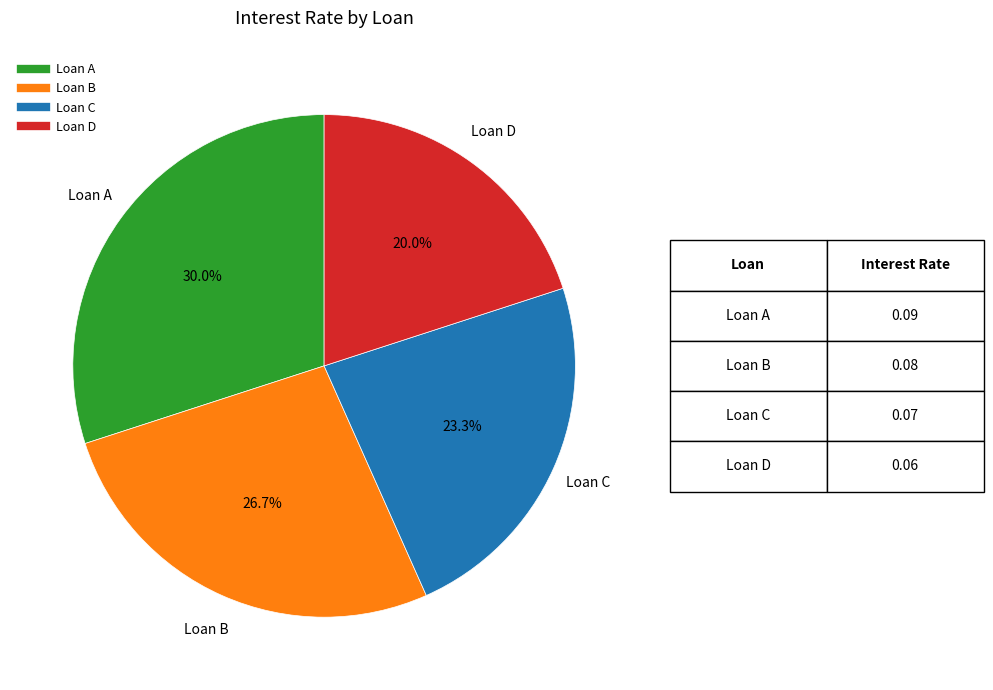

Which category has the biggest portion of the pie?

Loan A